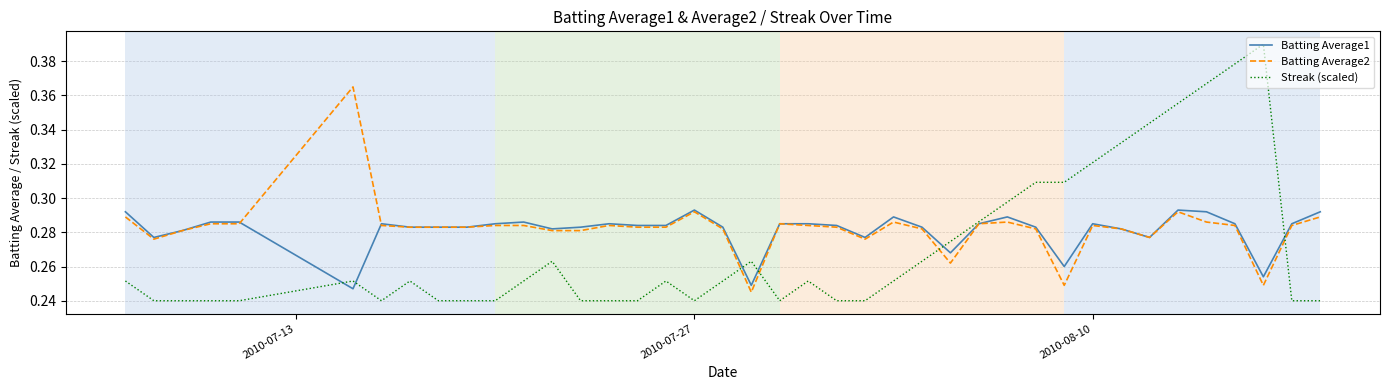

Which series has the widest spread of values?

Streak (scaled)